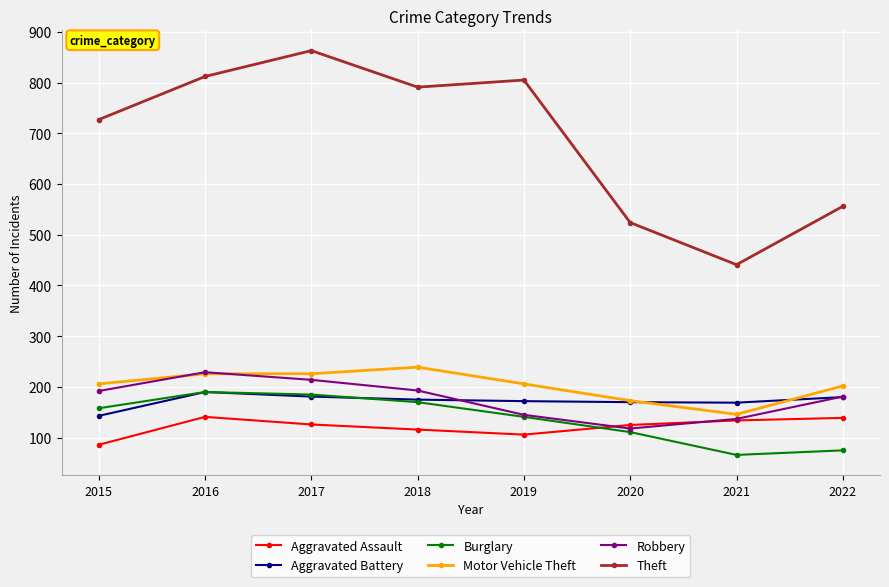

Which series ends up on top after the final intersection of Robbery and Aggravated Assault?

Robbery